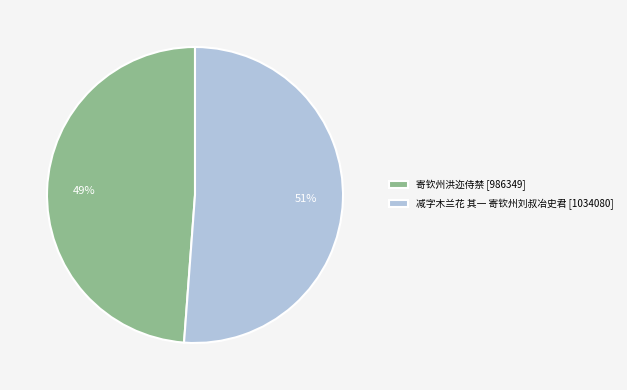

Which category has the biggest portion of the pie?

减字木兰花 其一 寄钦州刘叔冶史君